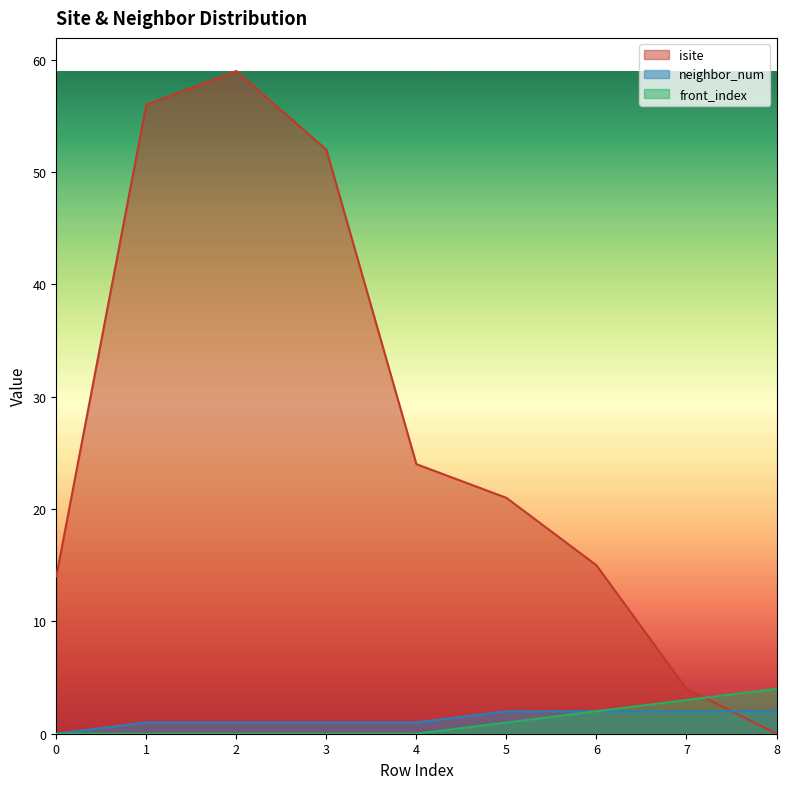

True or false: neighbor_num and front_index intersect in this chart.

False